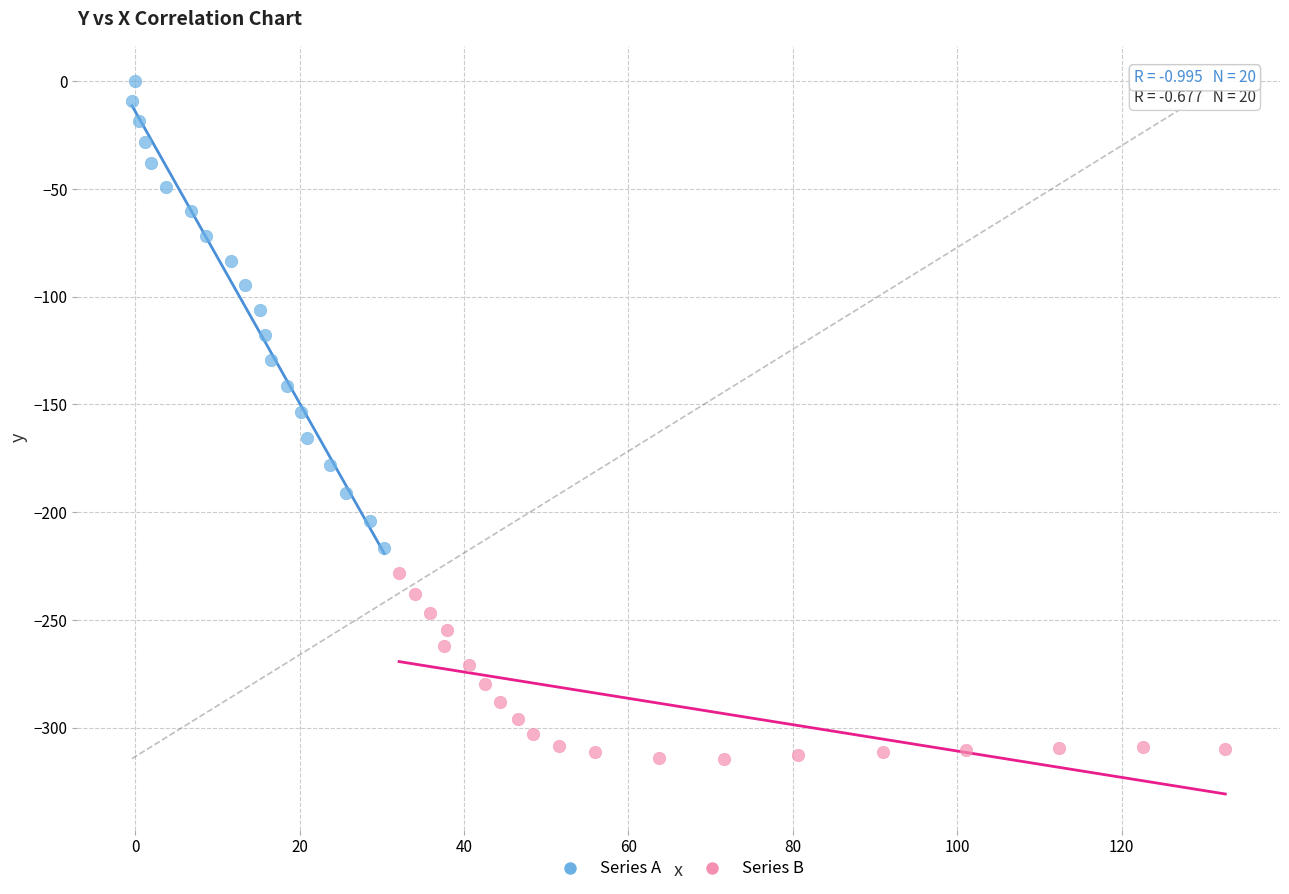

Which series contains the highest Y value?

Series A